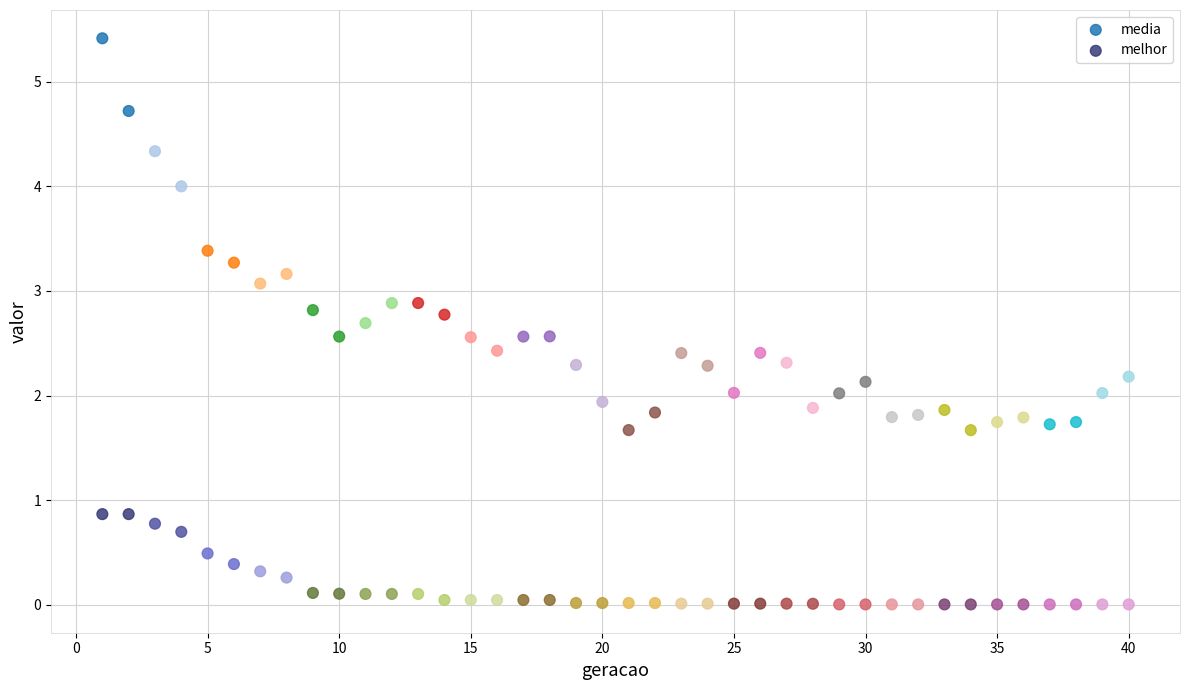

What are all the series names shown in the legend?

media, melhor